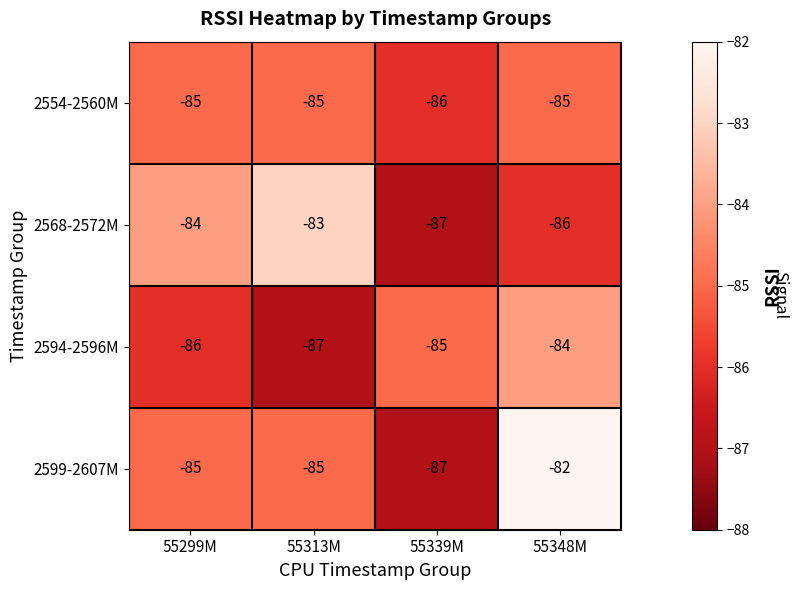

The 2594-2596M series shows -111 at 55348M. True or false?

False